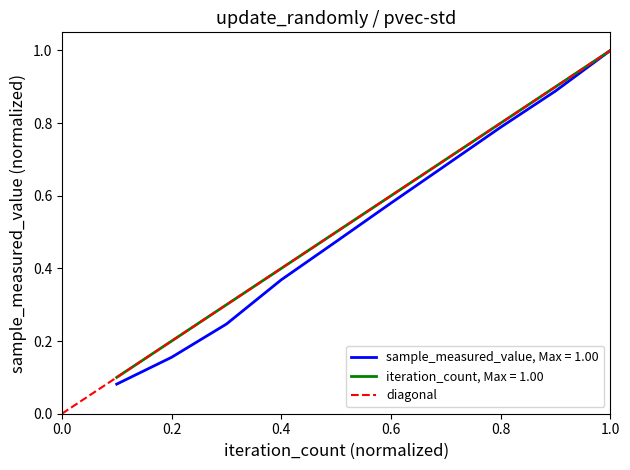

At which label does iteration_count, Max = 1.00 reach its peak?

1.0